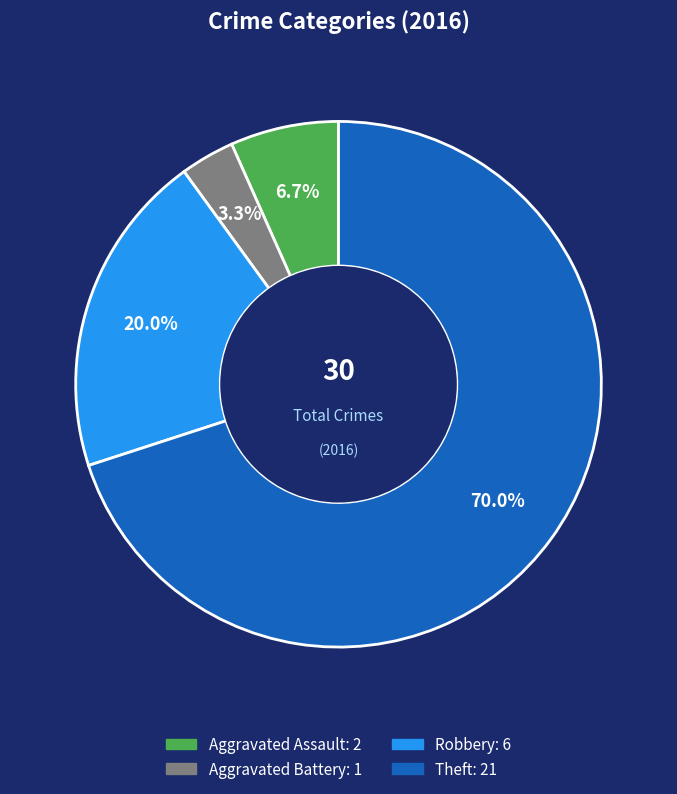

To the nearest percent, what is the difference between the largest and smallest slice percentages?

67%